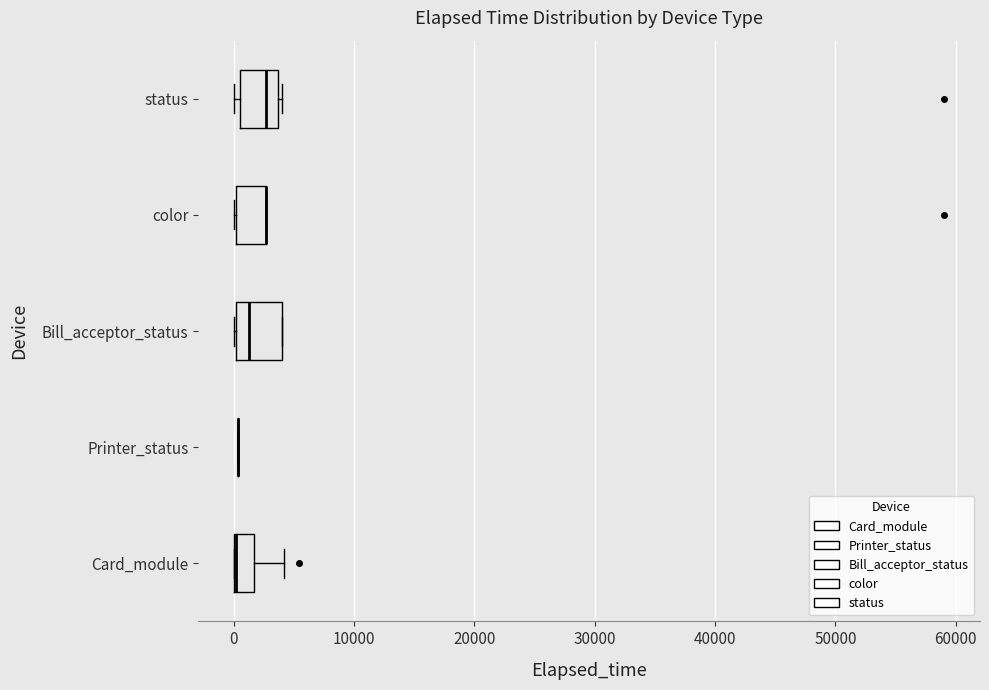

Where is the right edge of the box for Bill_acceptor_status on the x-axis? The values are not printed on the chart, so give them approximately, as read against the axis.

4000